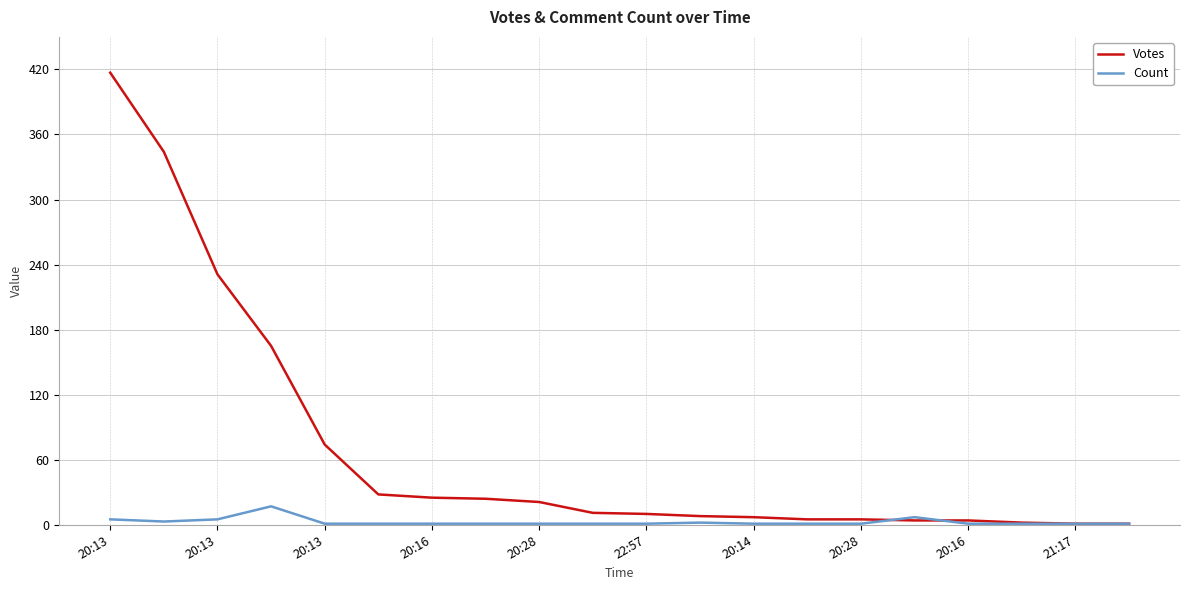

Which series has the largest total across all categories?

Votes